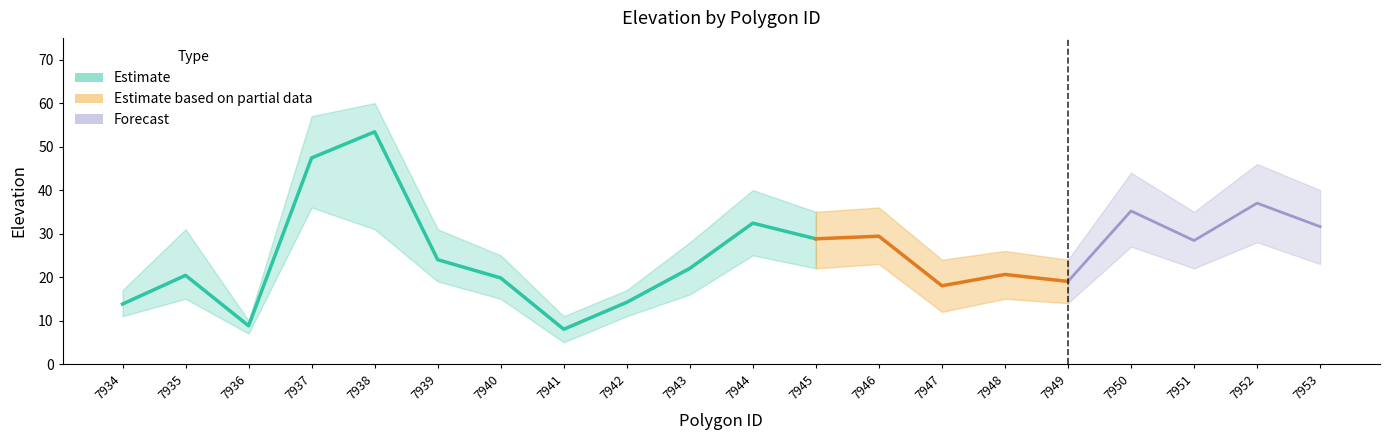

What is the value of the lower_elevation point at the 7th from the left?

15.0